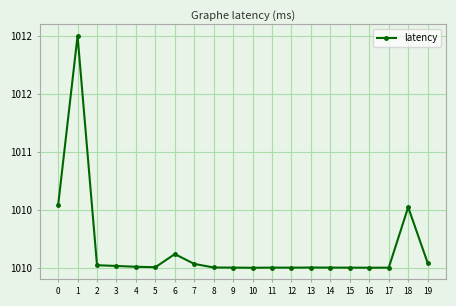

What is the value of the 18th point from the left?

1010.0